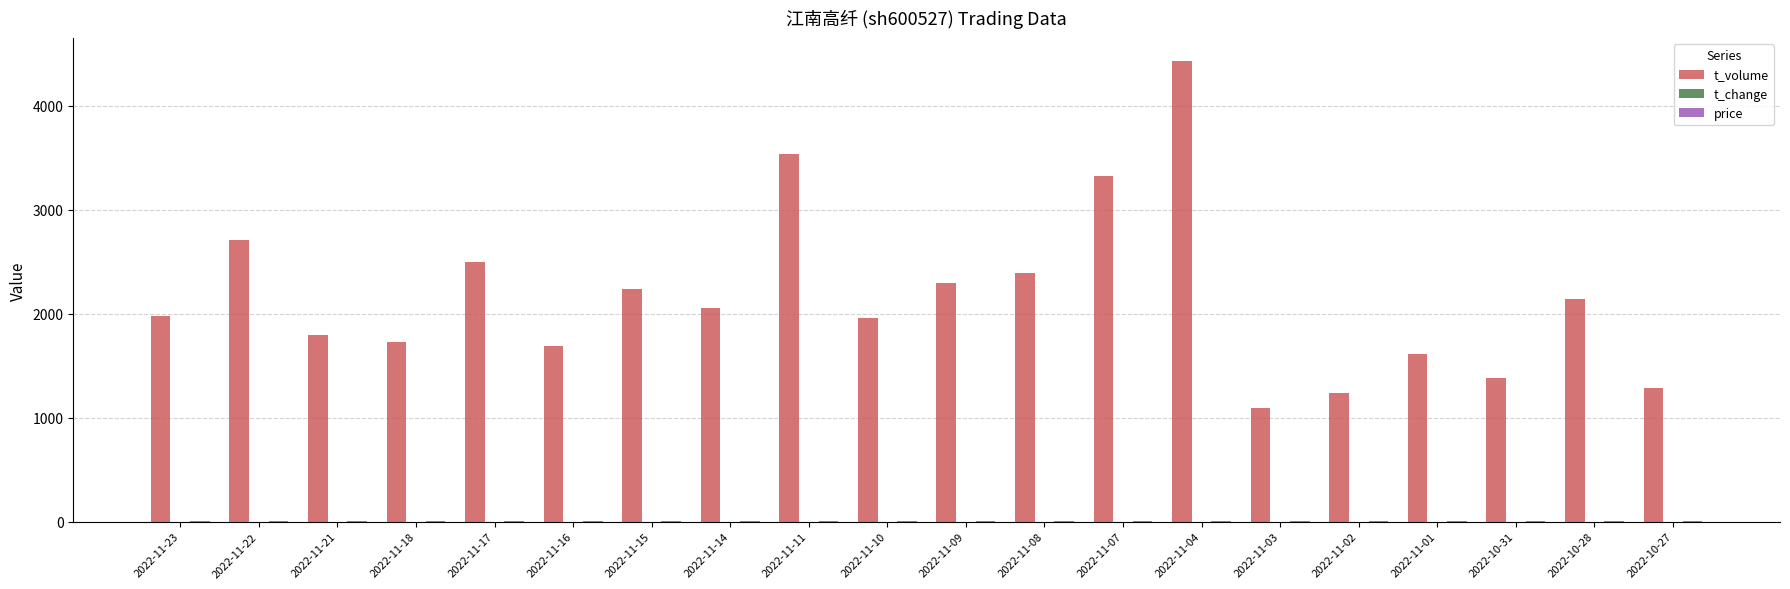

At which category is the sum across all series the highest?

2022-11-04